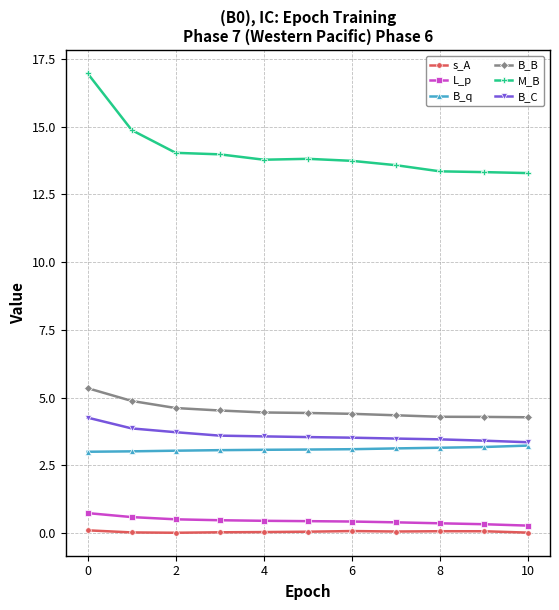

What is the value of the M_B point at the 9th from the left?

13.4